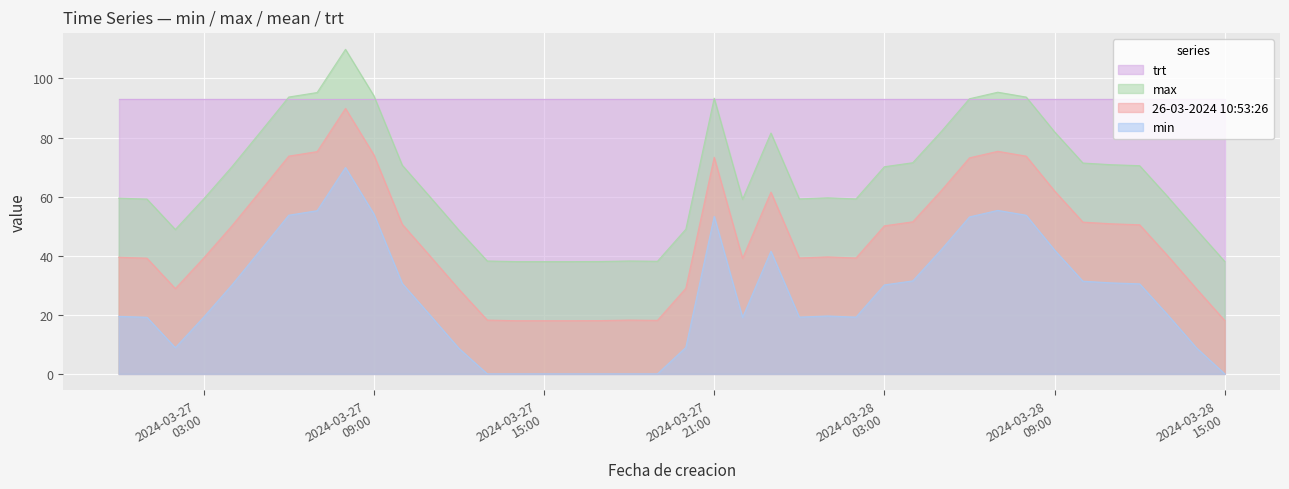

What are all the series names shown in the legend?

trt, max, 26-03-2024 10:53:26, min